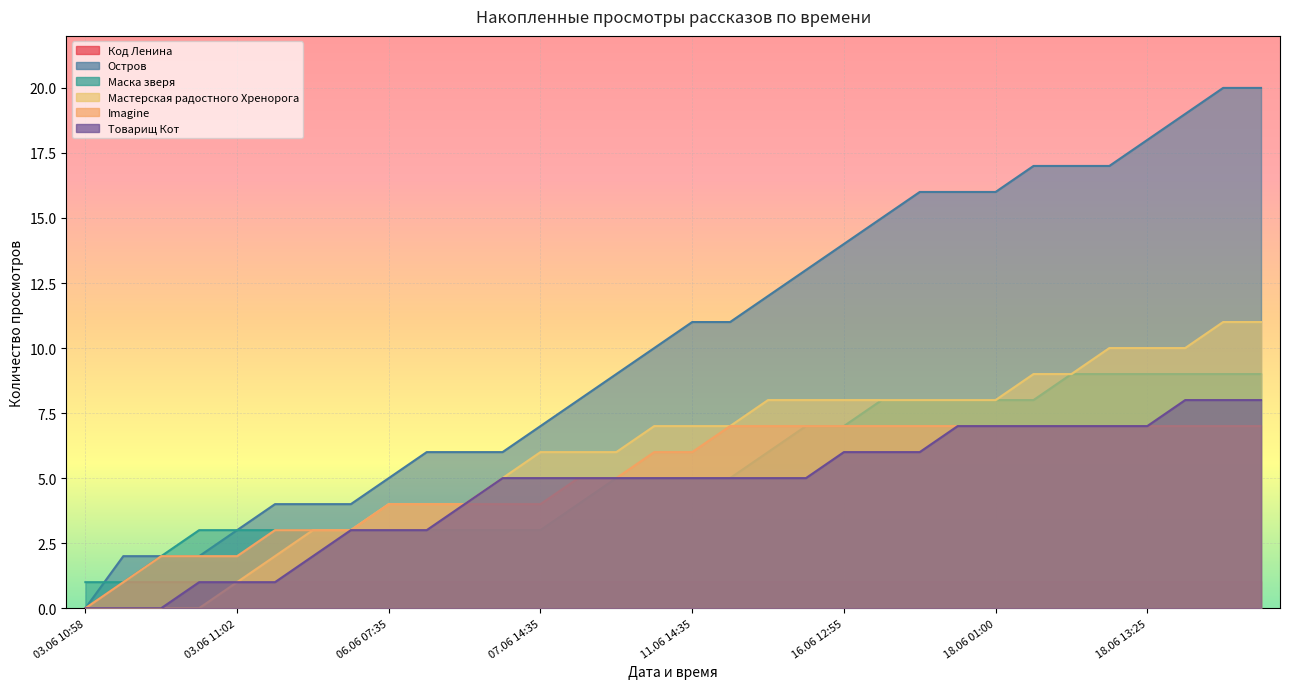

True or false: Imagine has a value of 3 at 18.06 16:05.

False